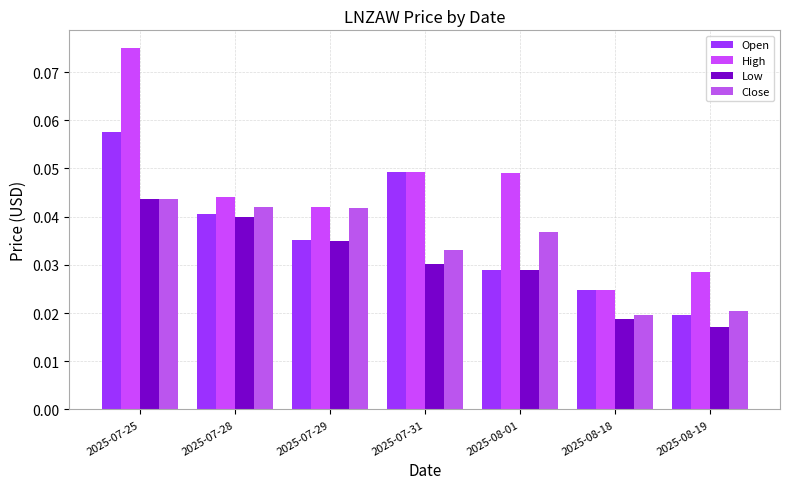

The Close series shows 0.0 at 2025-08-18. True or false?

False